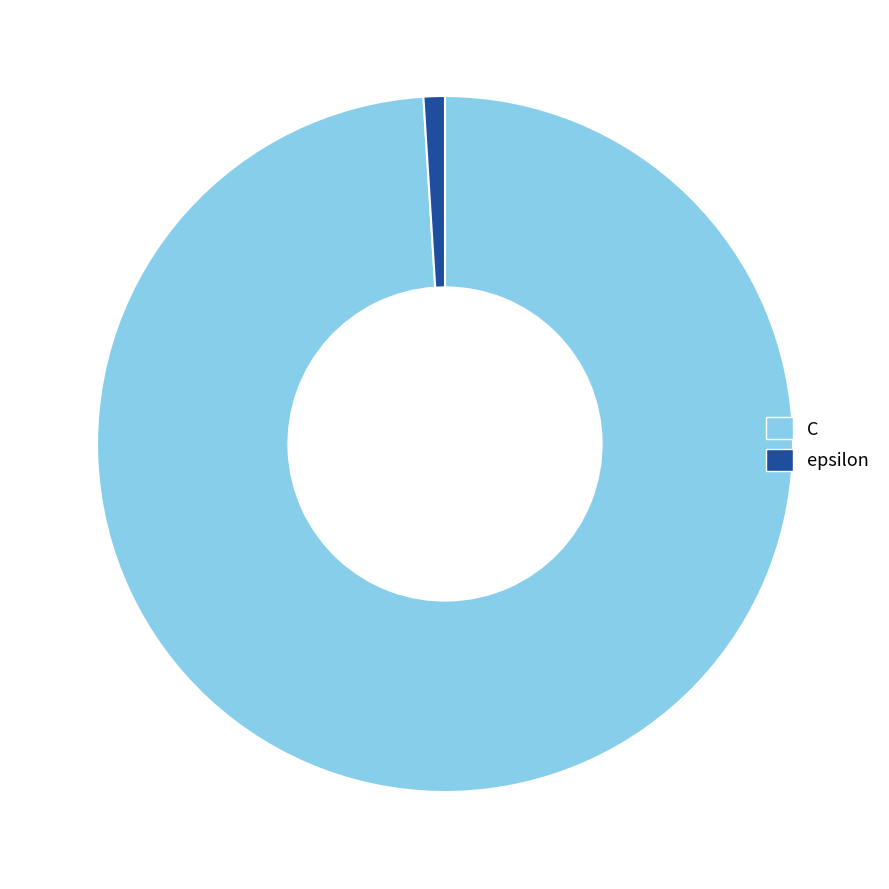

Which slice is the largest?

C